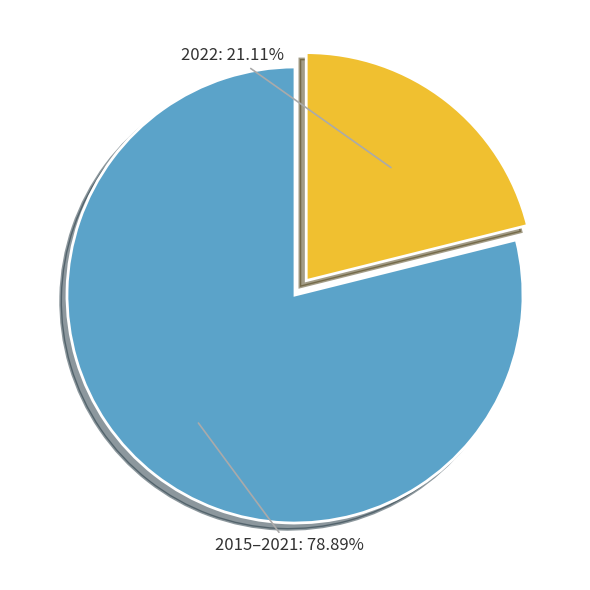

True or false: 2022 accounts for 8% of the total.

False